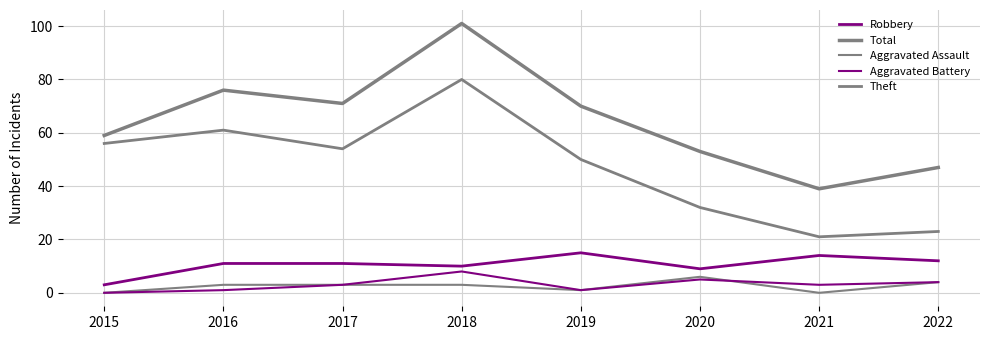

Which series has the largest range (max minus min)?

Total